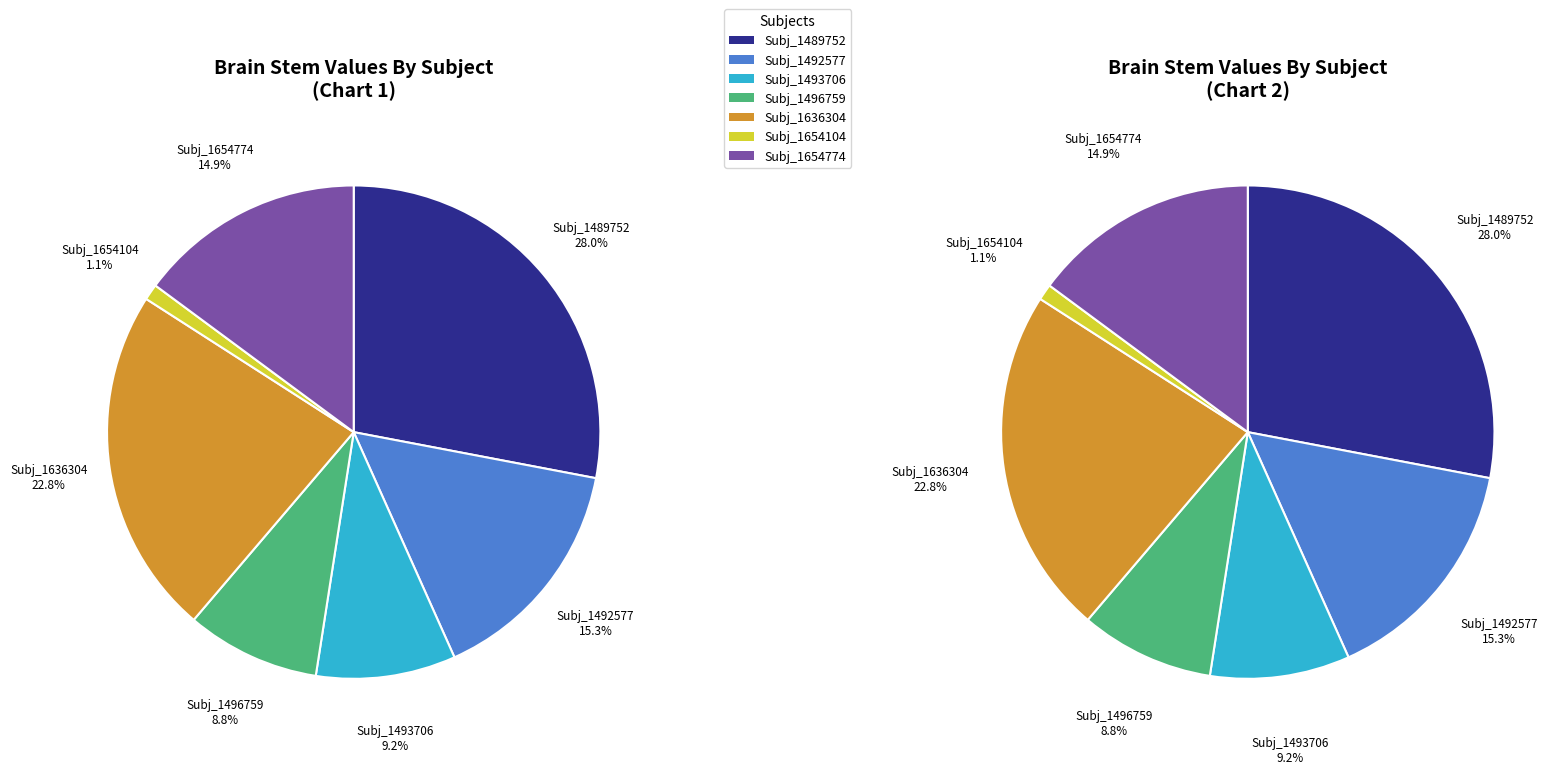

Is the sum of Output_2023_1654104 and Output_2023_1636304 greater than half?

No